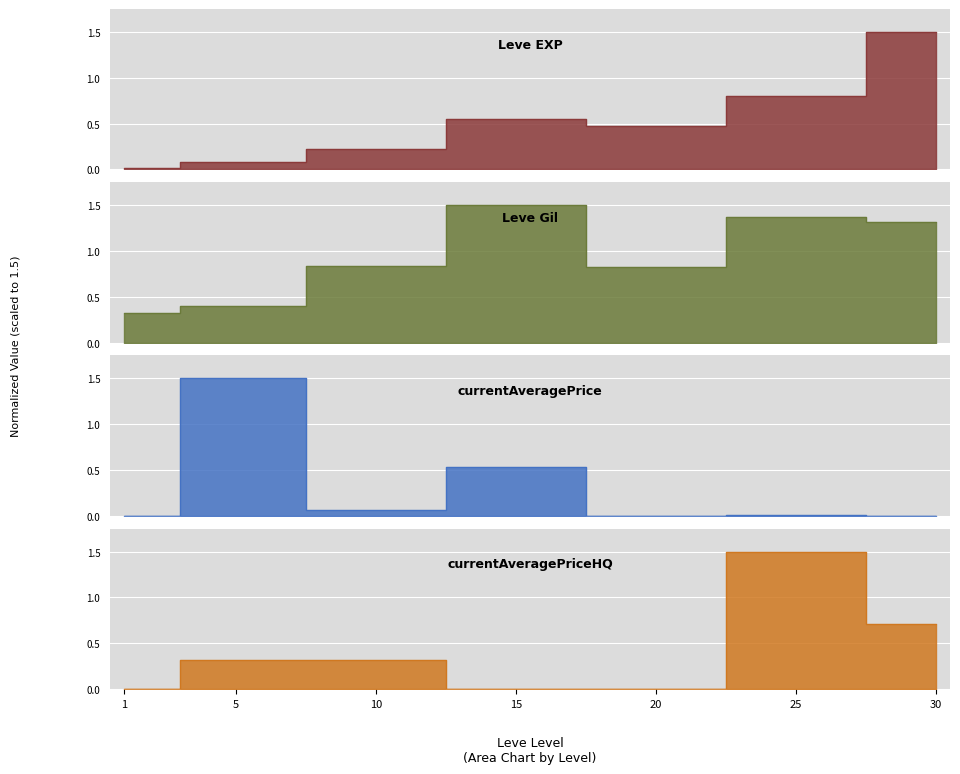

Between which two adjacent categories do Leve EXP and currentAveragePrice first intersect?

1 and 5